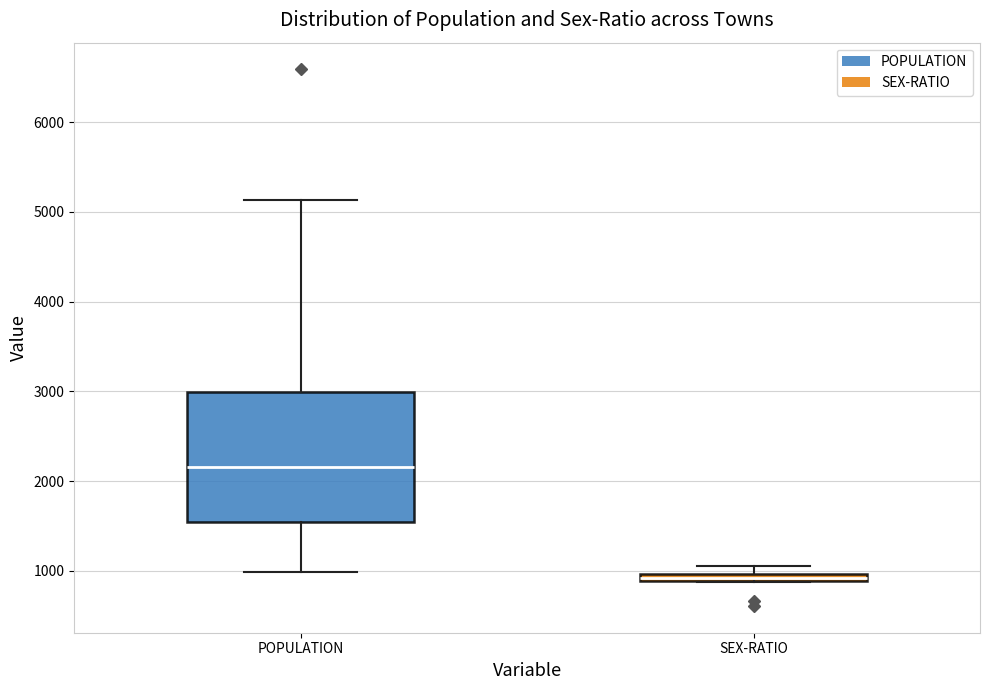

Which box is the tallest, from its lower edge to its upper edge?

POPULATION